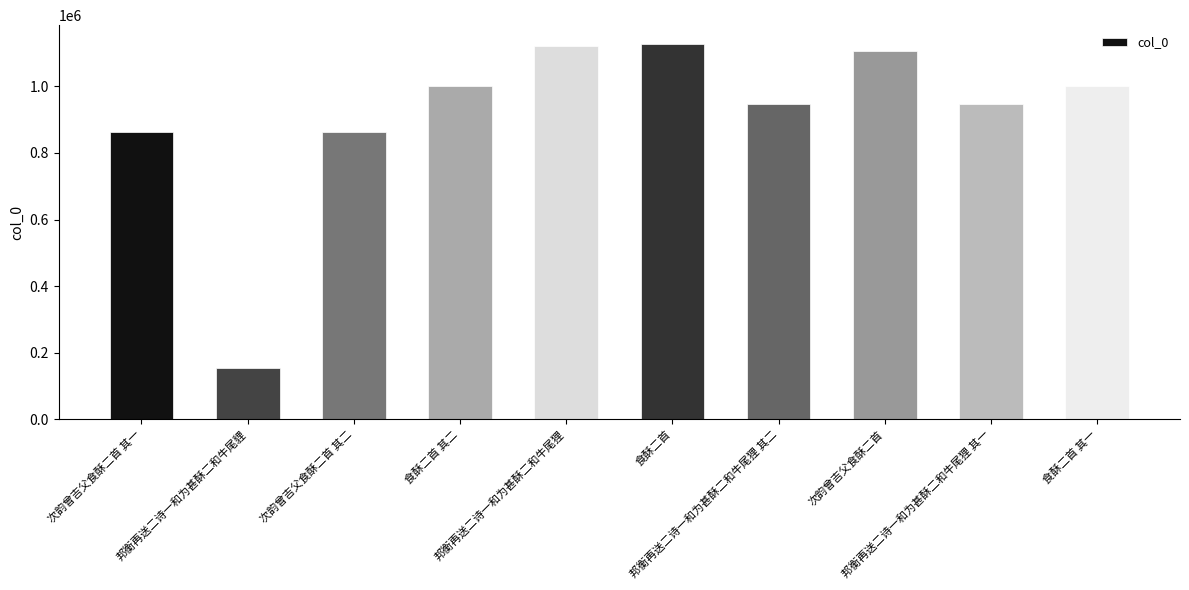

What is the greatest value displayed?

1127673